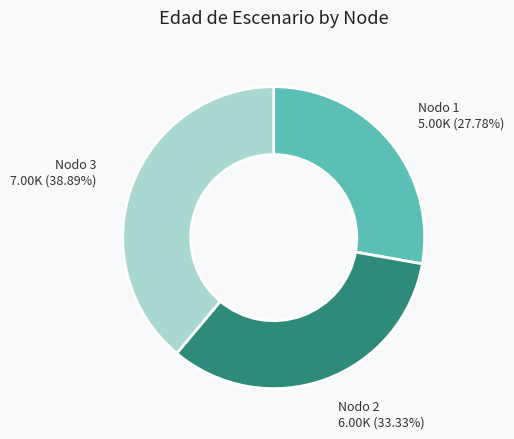

Approximately how many times larger is the value at Nodo 1 compared to Nodo 3?

0.7